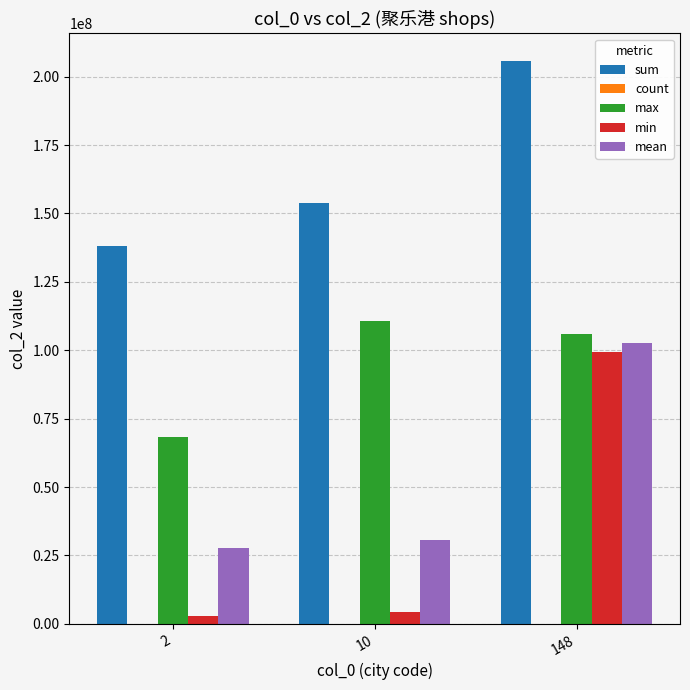

At which category is the sum across all series the highest?

148